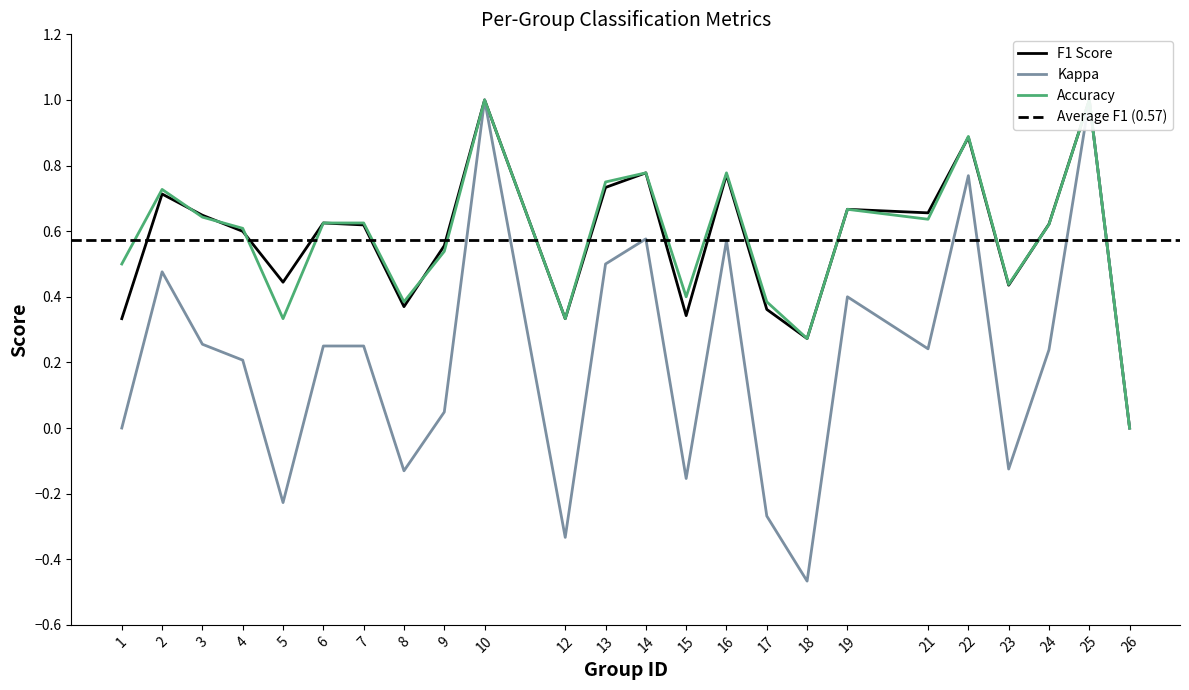

What is the sum of all accuracy values?

13.9